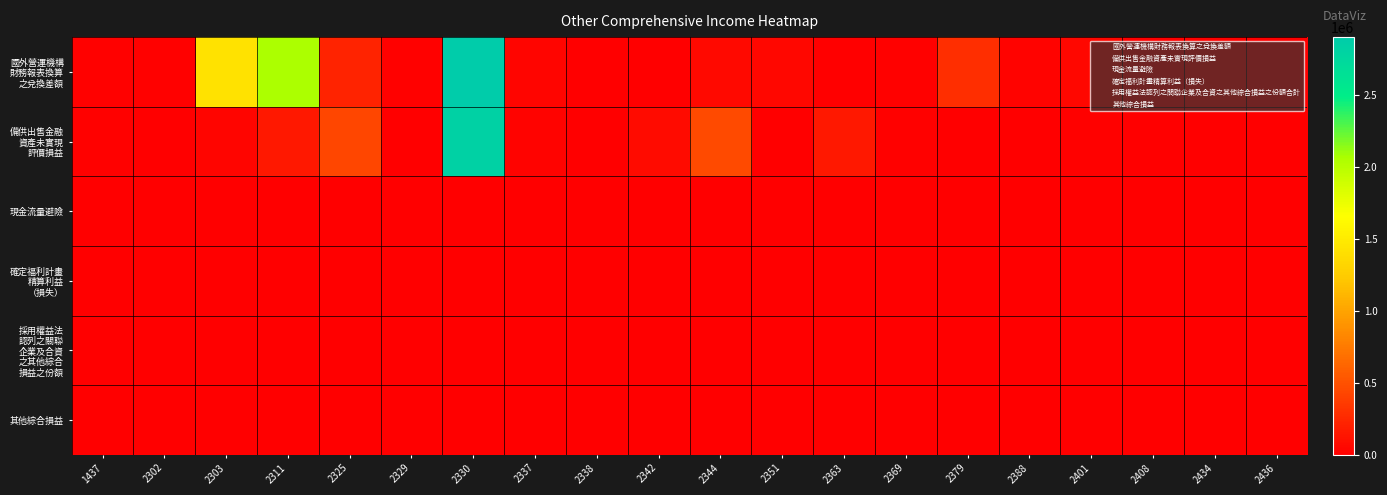

Which series has the largest total across all categories?

國外營運機構 財務報表換算 之兌換差額